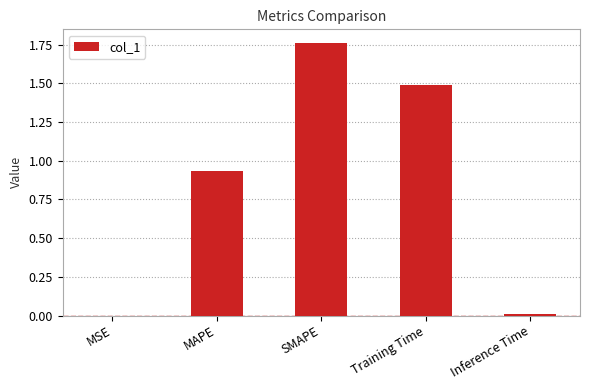

What is the approximate value at Training Time?

1.5